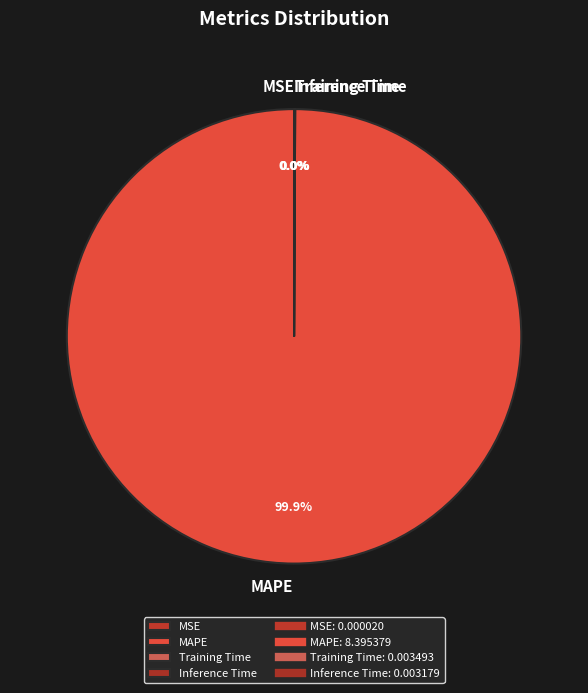

Which category has the biggest portion of the pie?

MAPE